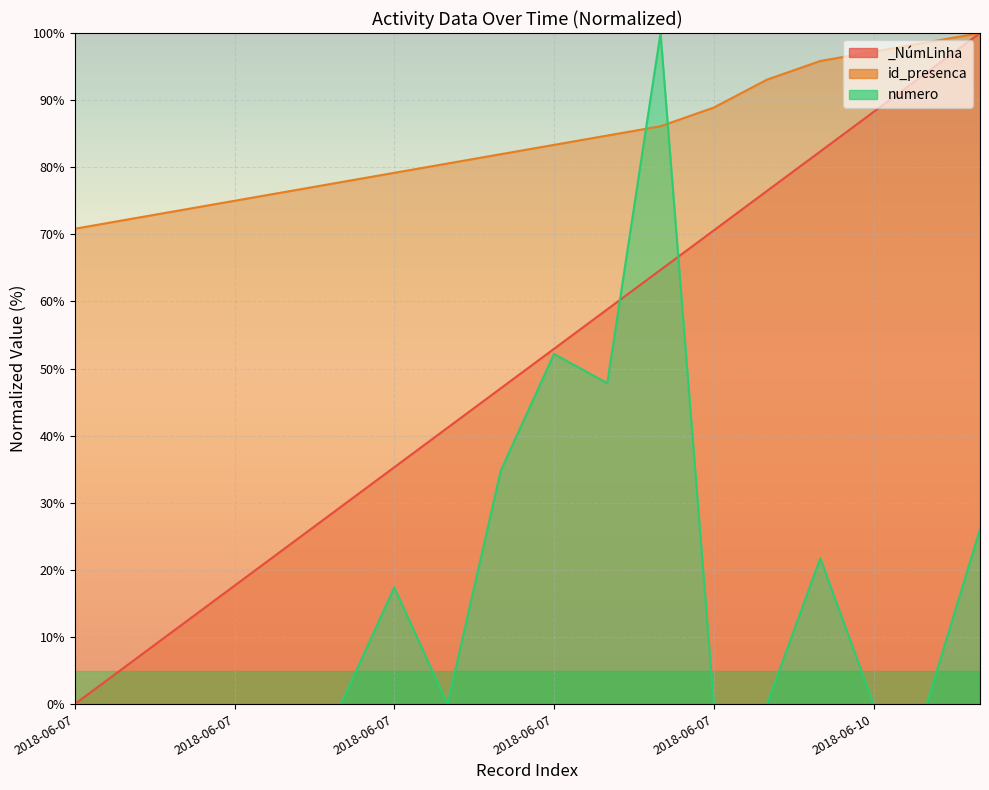

What is the difference between the second highest and second lowest values in the id_presenca series?

26.4